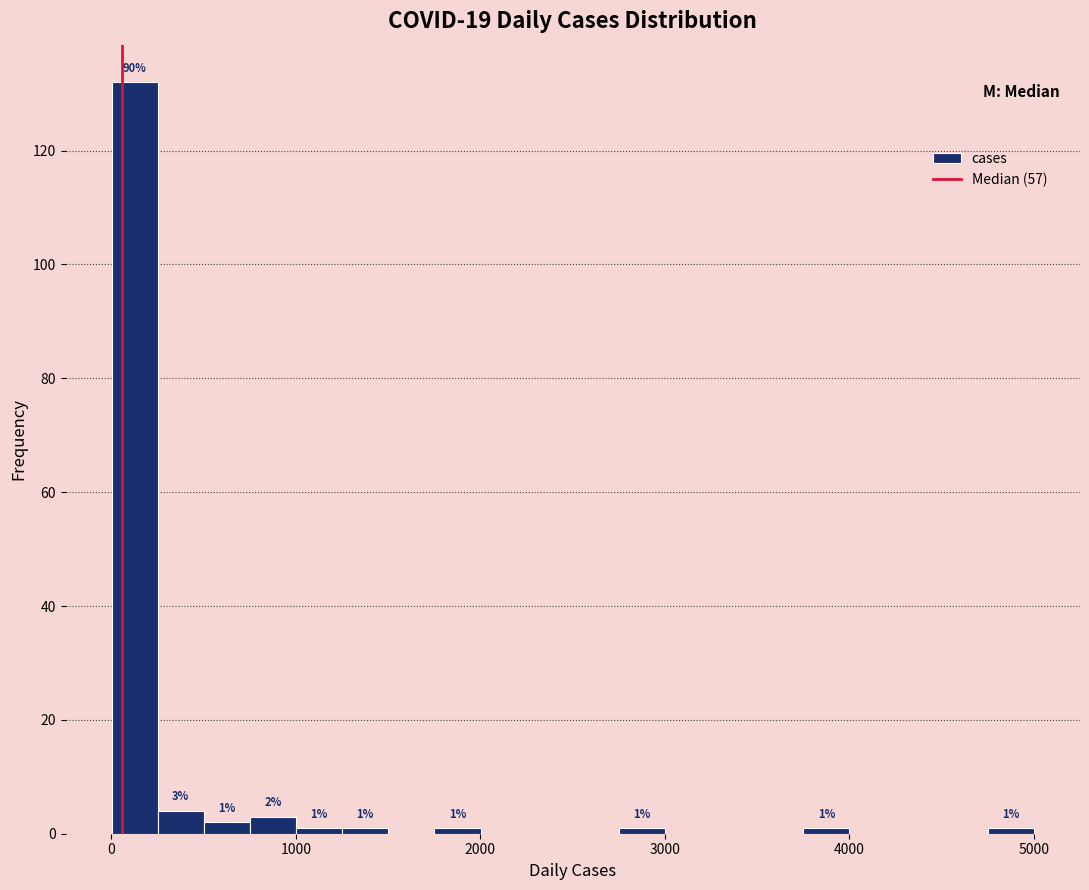

Around what value on the x-axis is the tallest bar? Give the approximate position of its centre, as read against the axis.

100